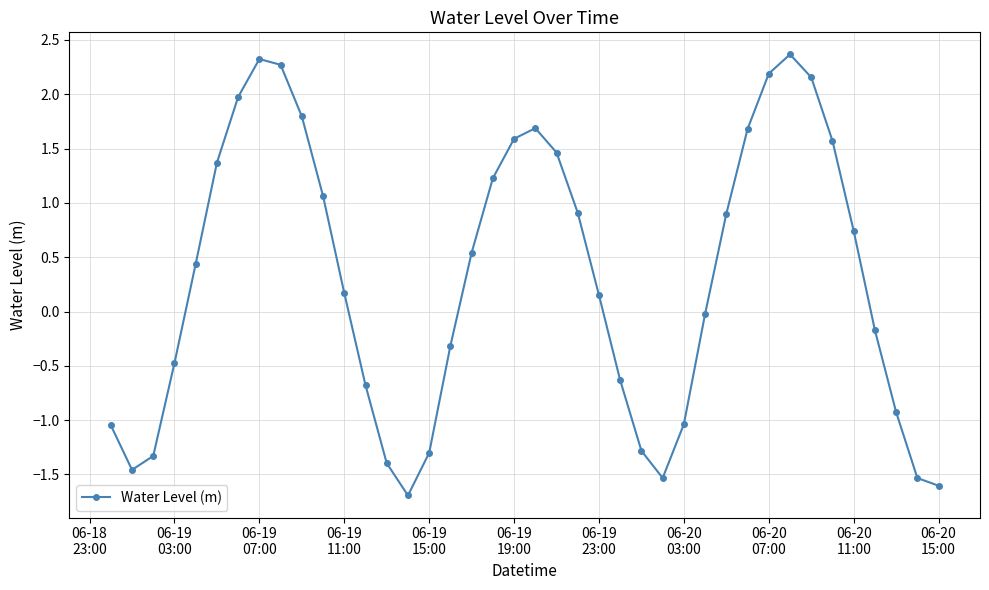

What is the value of the 31st point from the left?

1.7